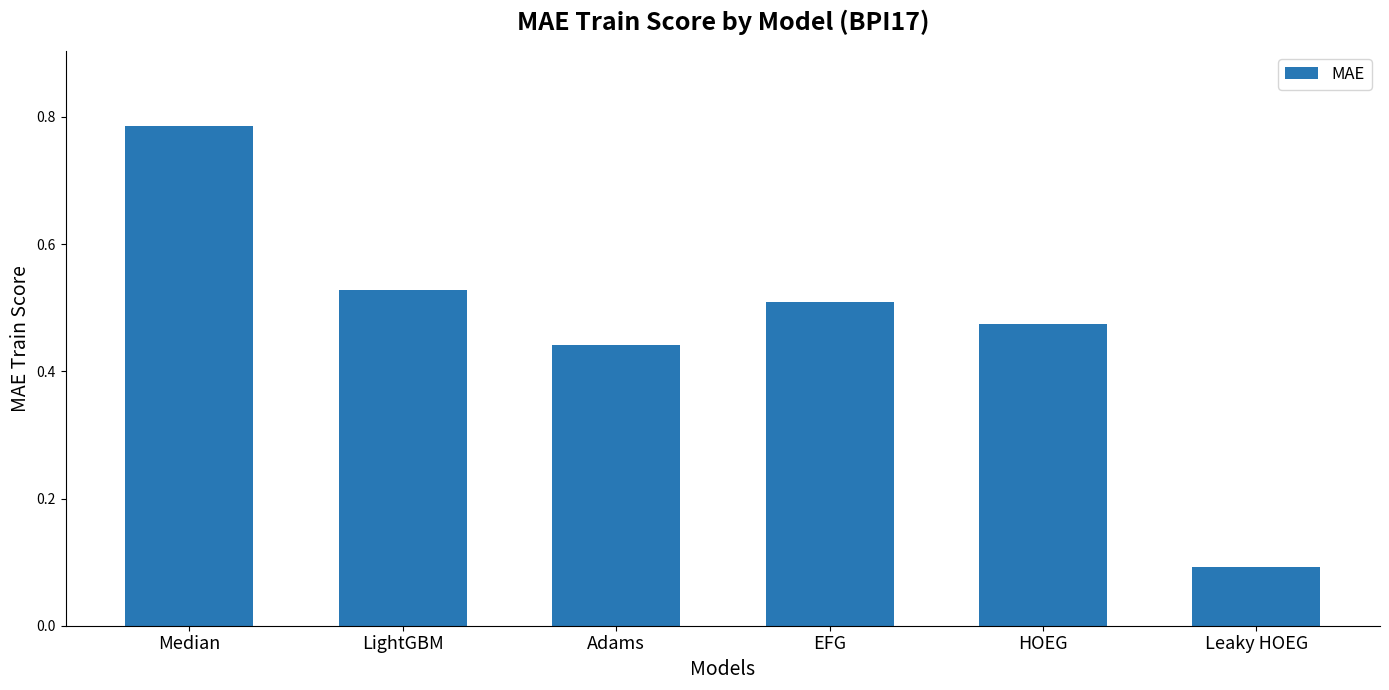

What position from the left is EFG?

4